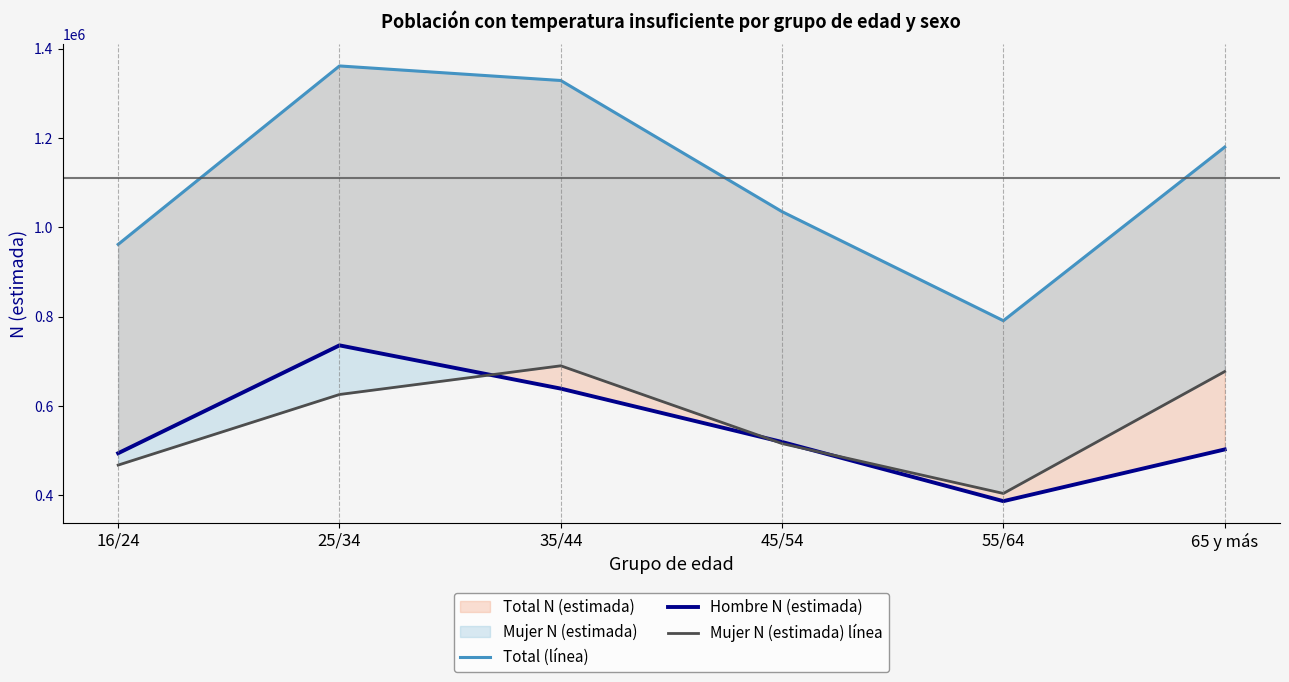

What is the difference between the highest and lowest values at 16/24?

494064